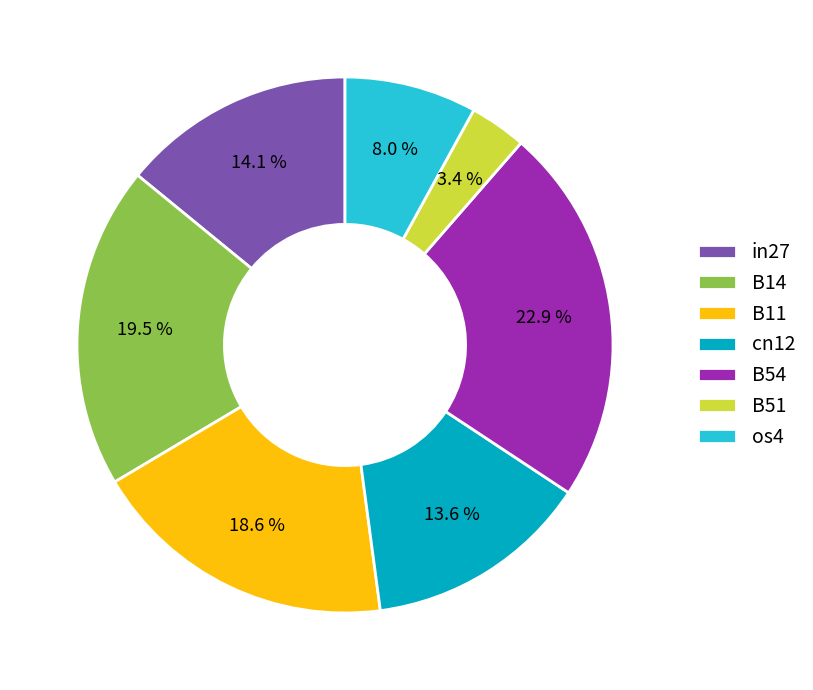

Is there any slice that represents more than half of the pie?

No